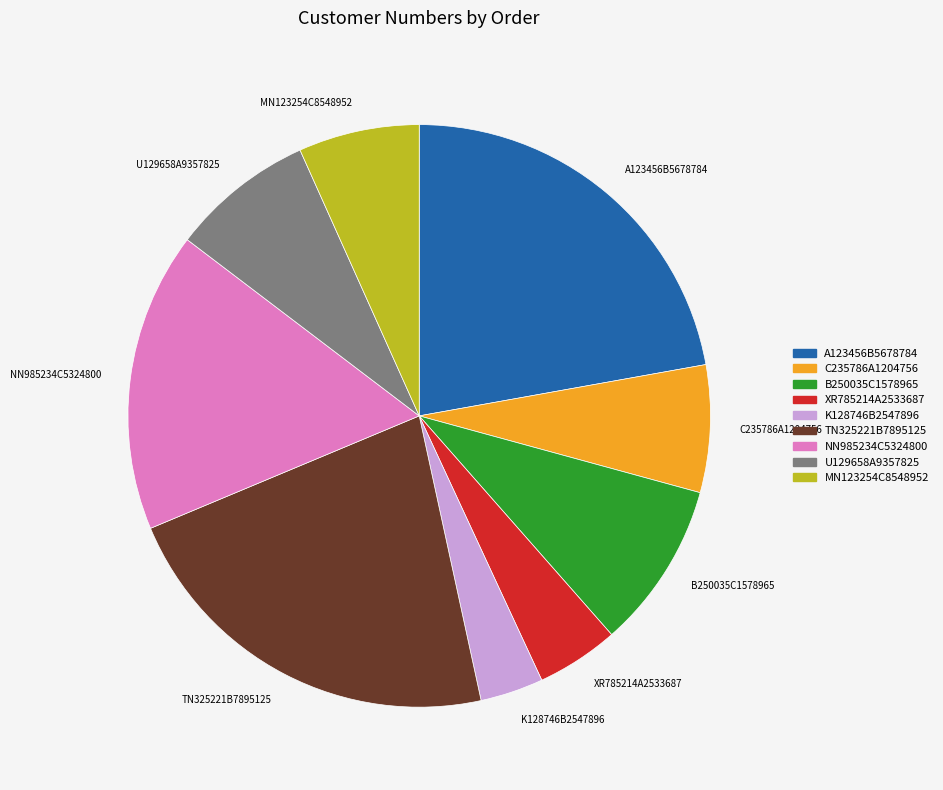

The U129658A9357825 slice represents 1% of the pie. True or false?

False